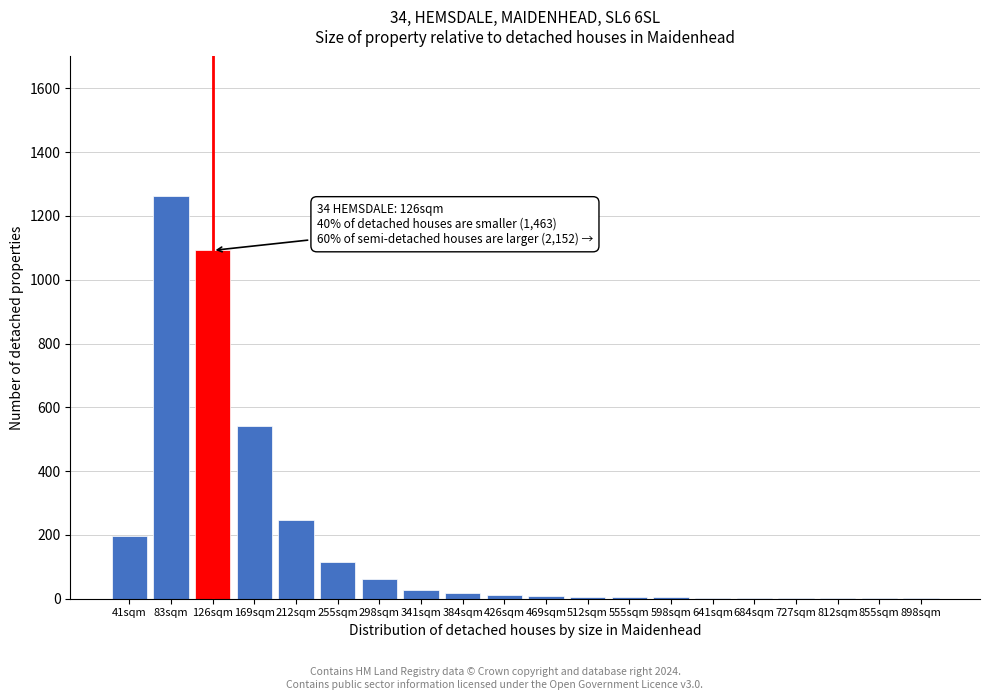

What is the sum of all values?

3614